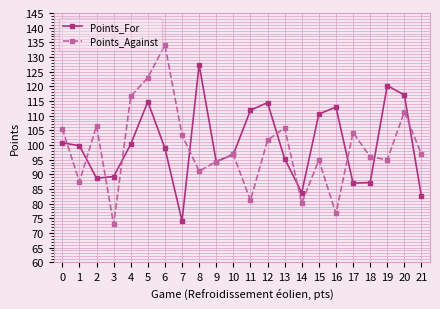

How many lines are shown in the chart?

2